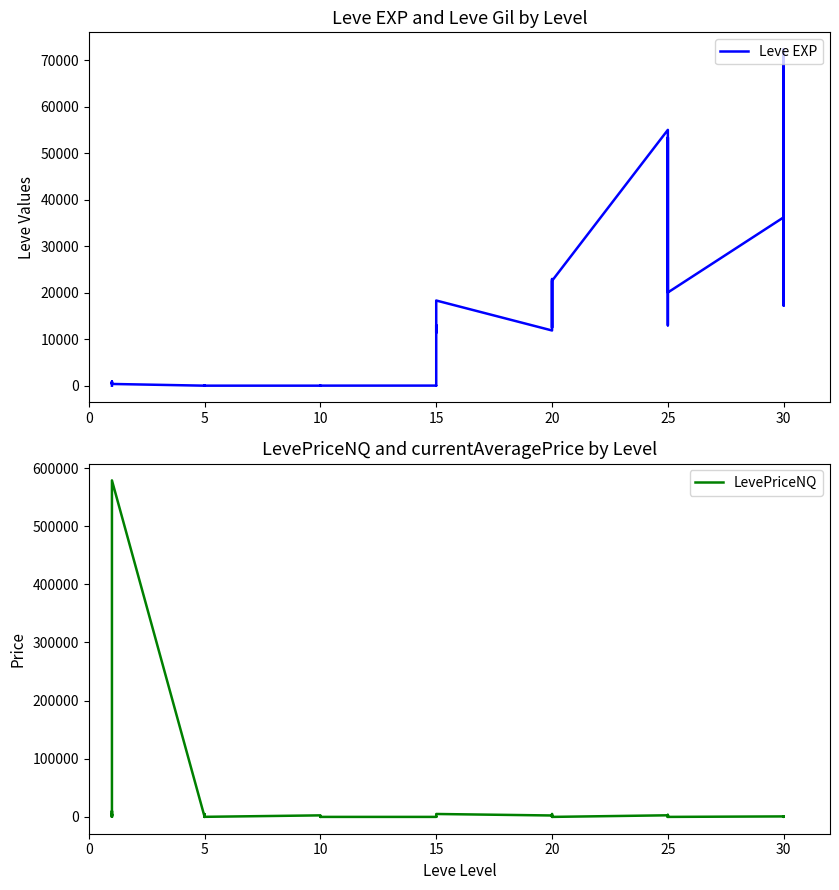

How many interior local peaks does the Leve EXP series have?

12